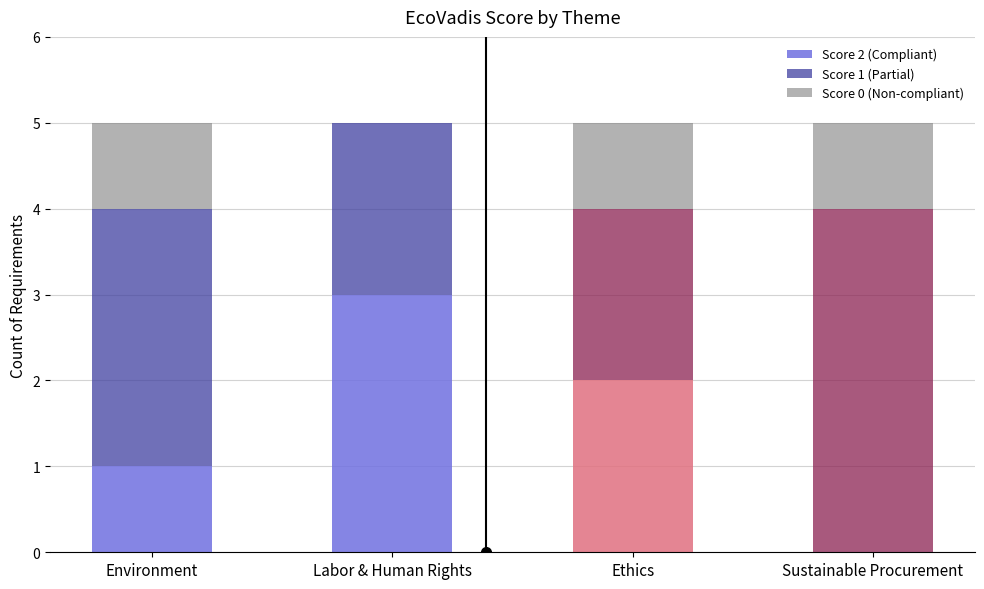

How many distinct data groups are displayed?

3